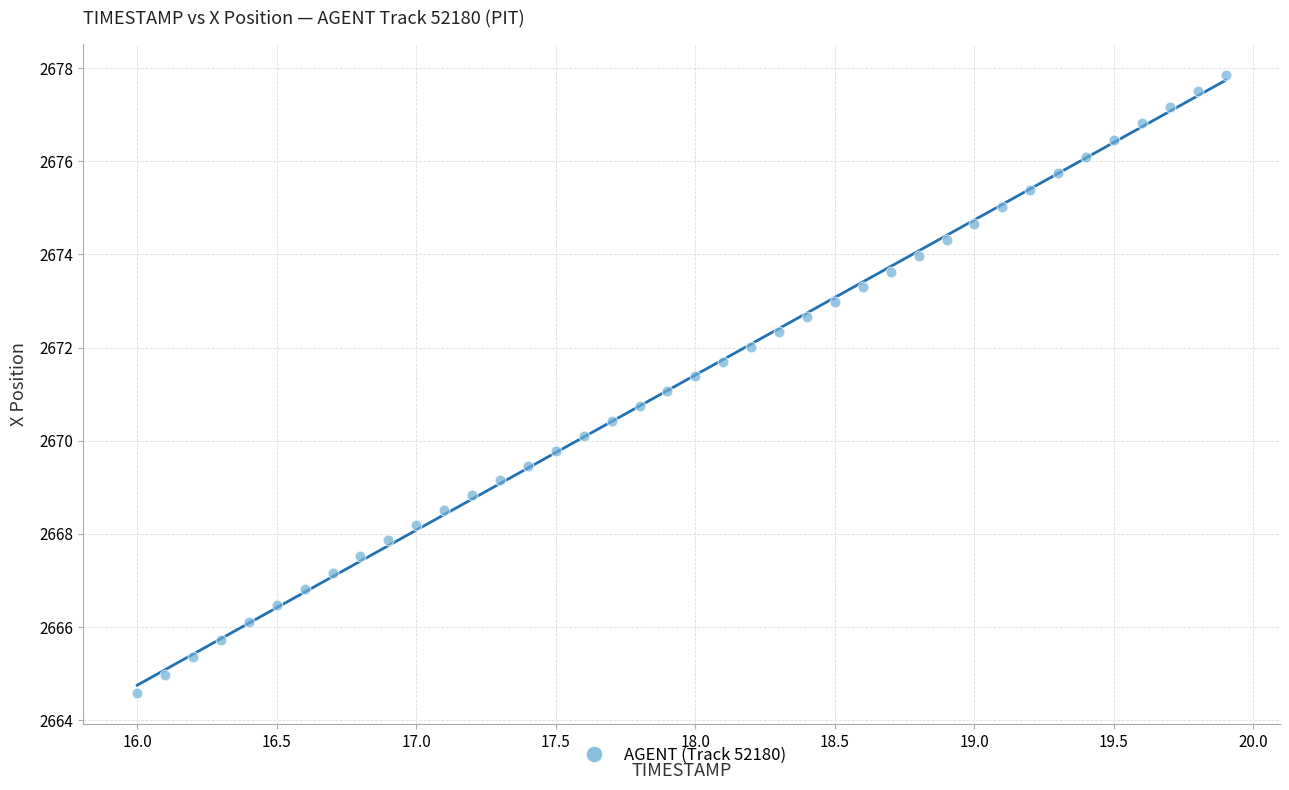

What is the range of X values (max minus min)?

3.9